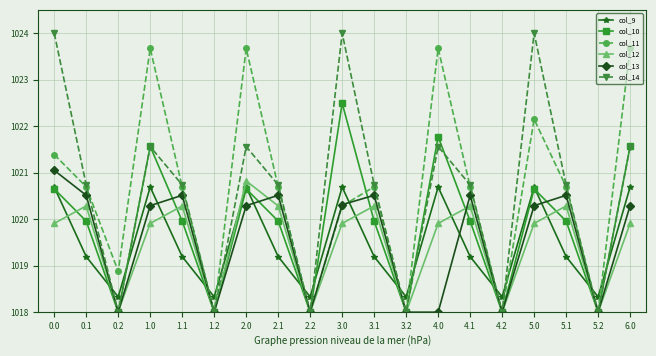

Between 0.2 and 4.2, which series saw the biggest shift?

col_11